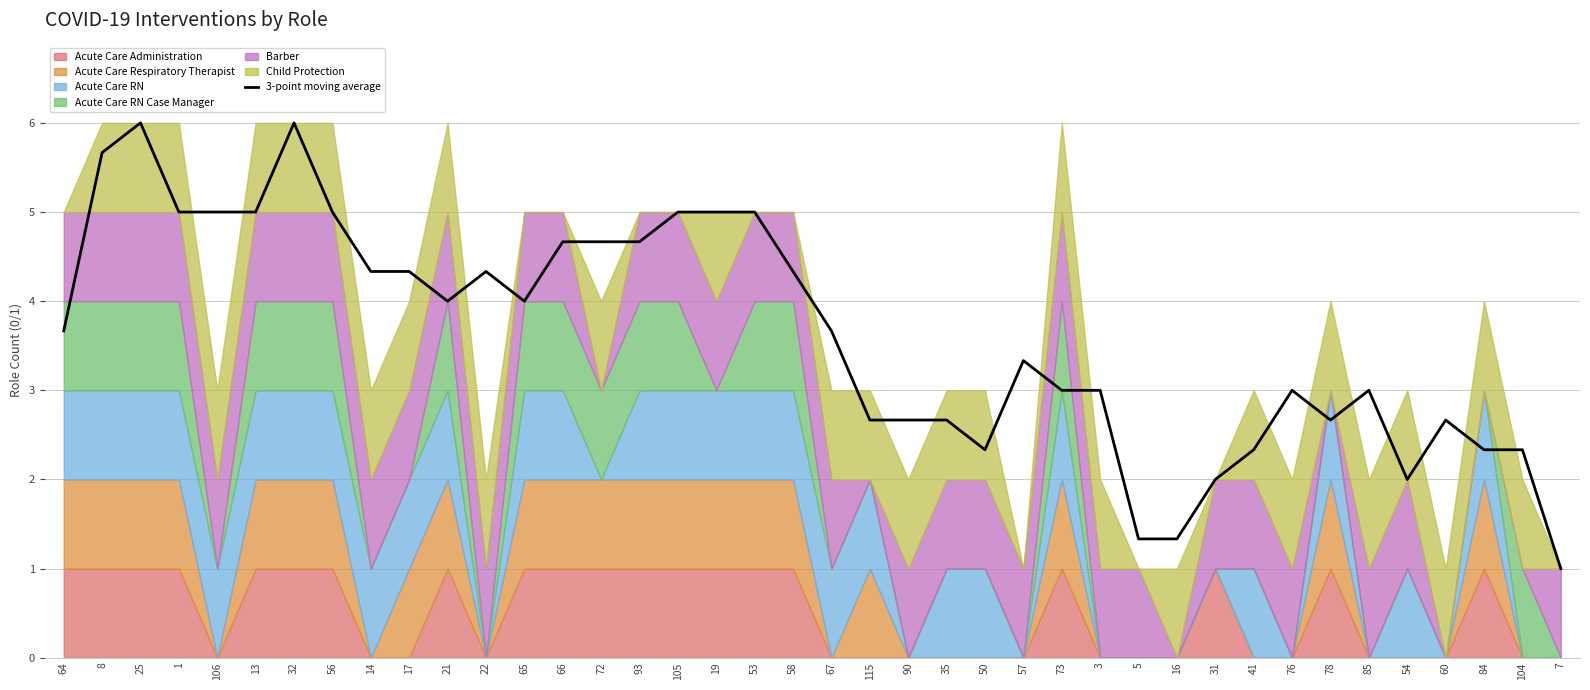

What is the label of the 25th point from the left?

50